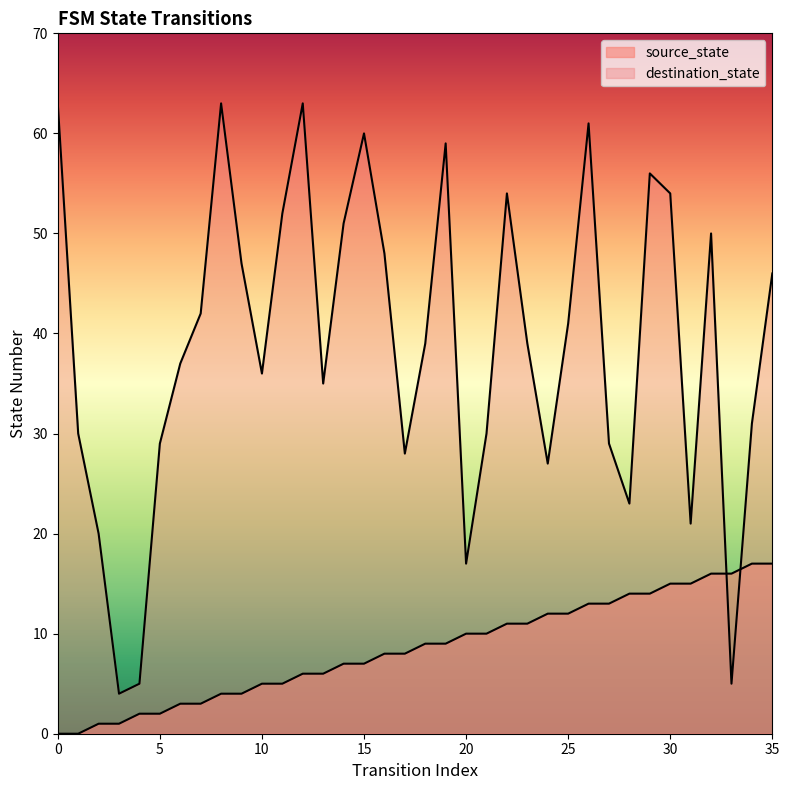

How many values in the source_state series exceed 9?

16